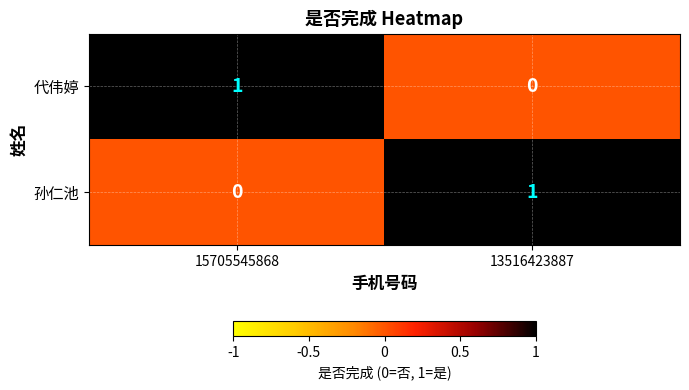

Is the value of 代伟婷 at 15705545868 greater than the value of 孙仁池 at 15705545868?

Yes